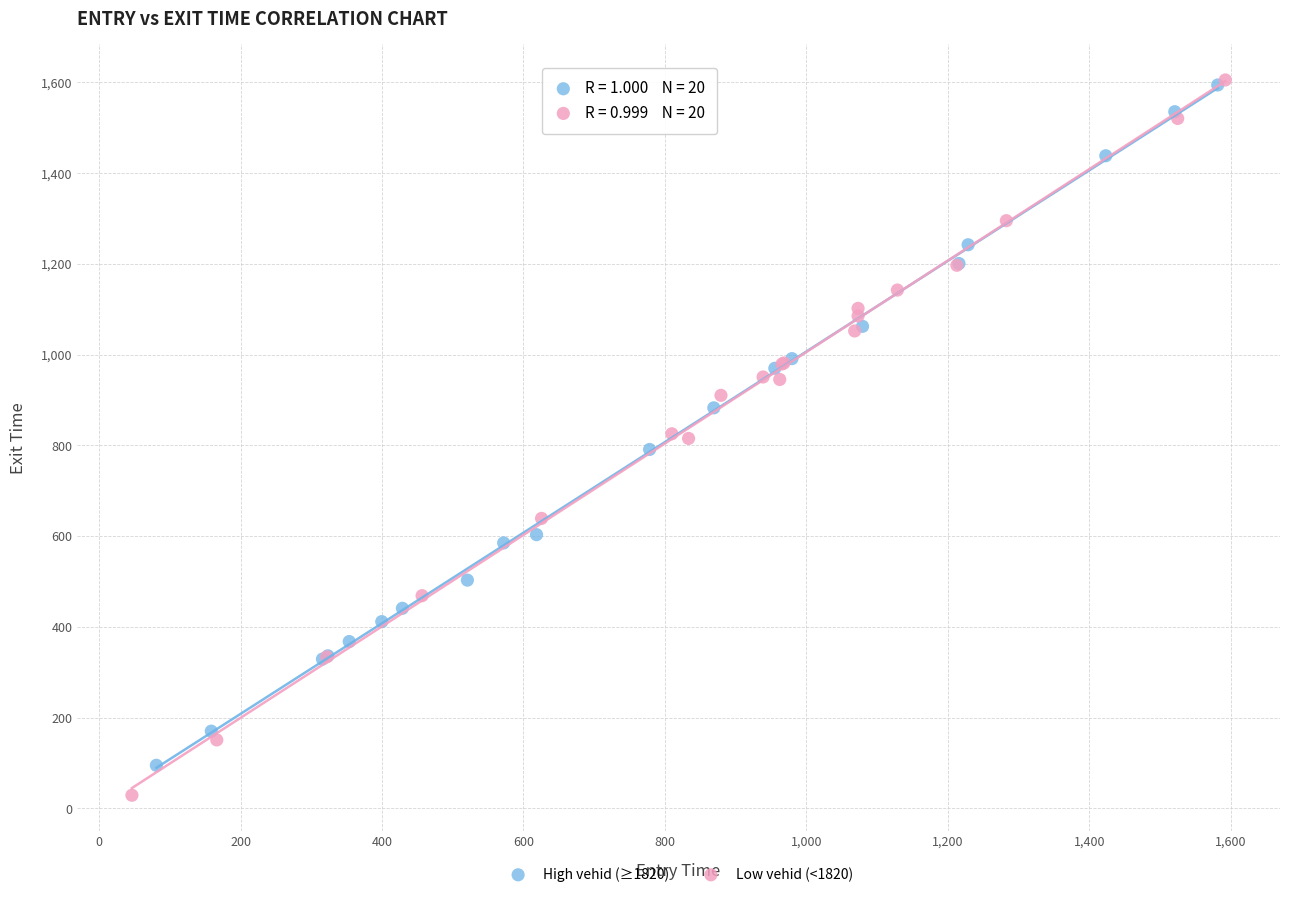

What are all the series names shown in the legend?

High vehid (≥1820), Low vehid (<1820)